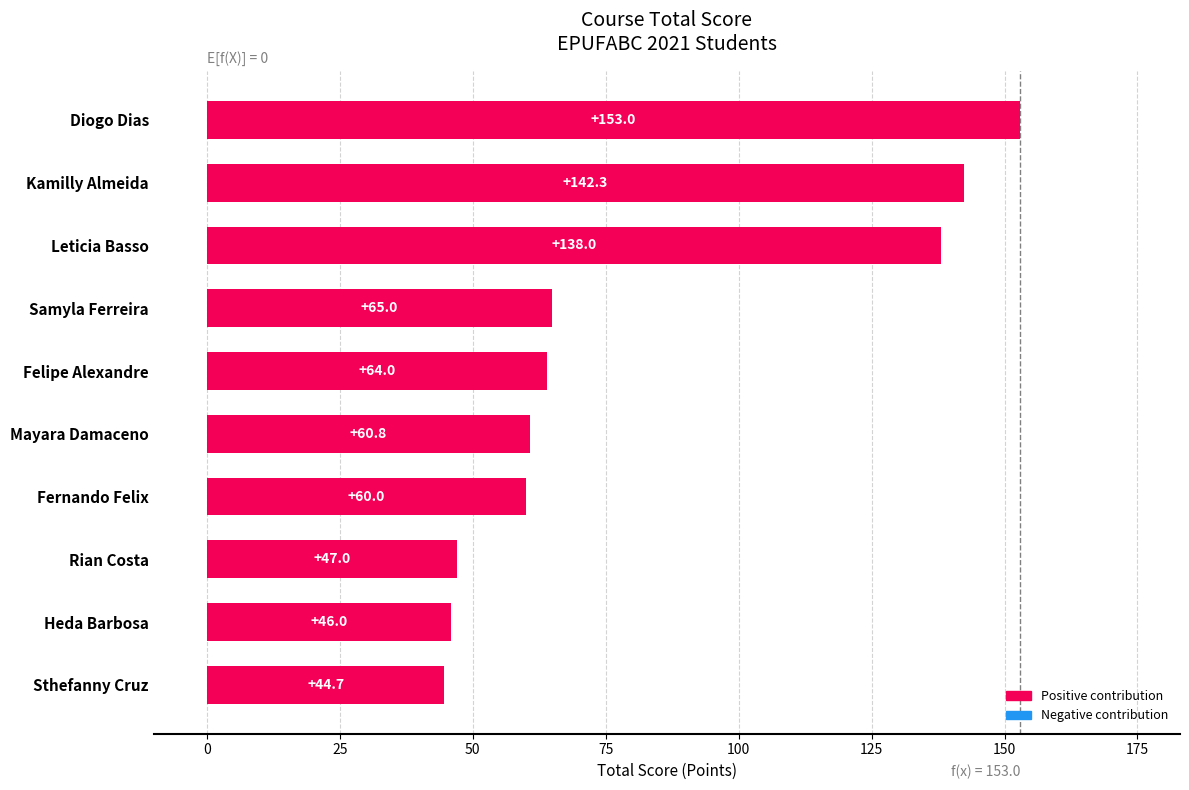

What is the sum of all values?

820.7